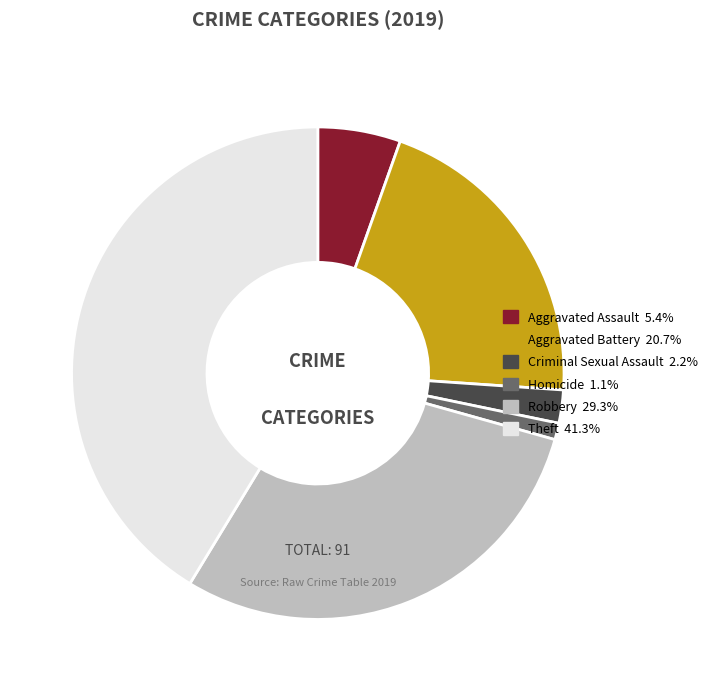

Do Criminal Sexual Assault and Homicide together represent more than half of the pie?

No